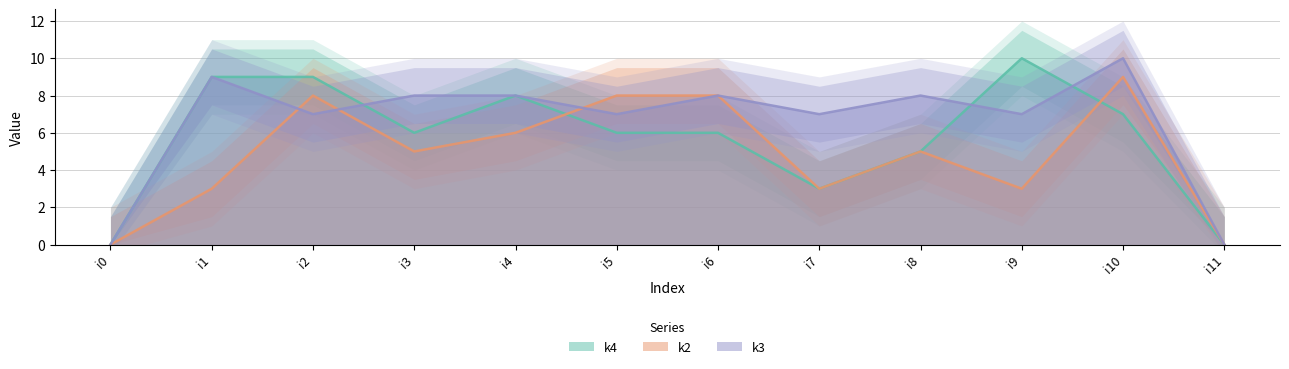

List the series in order of their overall mean, highest first.

k3, k4, k2